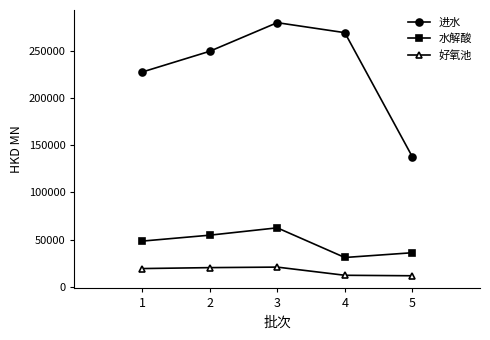

In 水解酸, how many points are lower than both neighbors (excluding endpoints)?

1